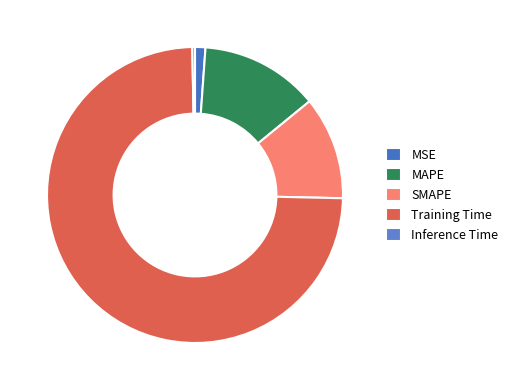

How many slices are in this pie chart?

5